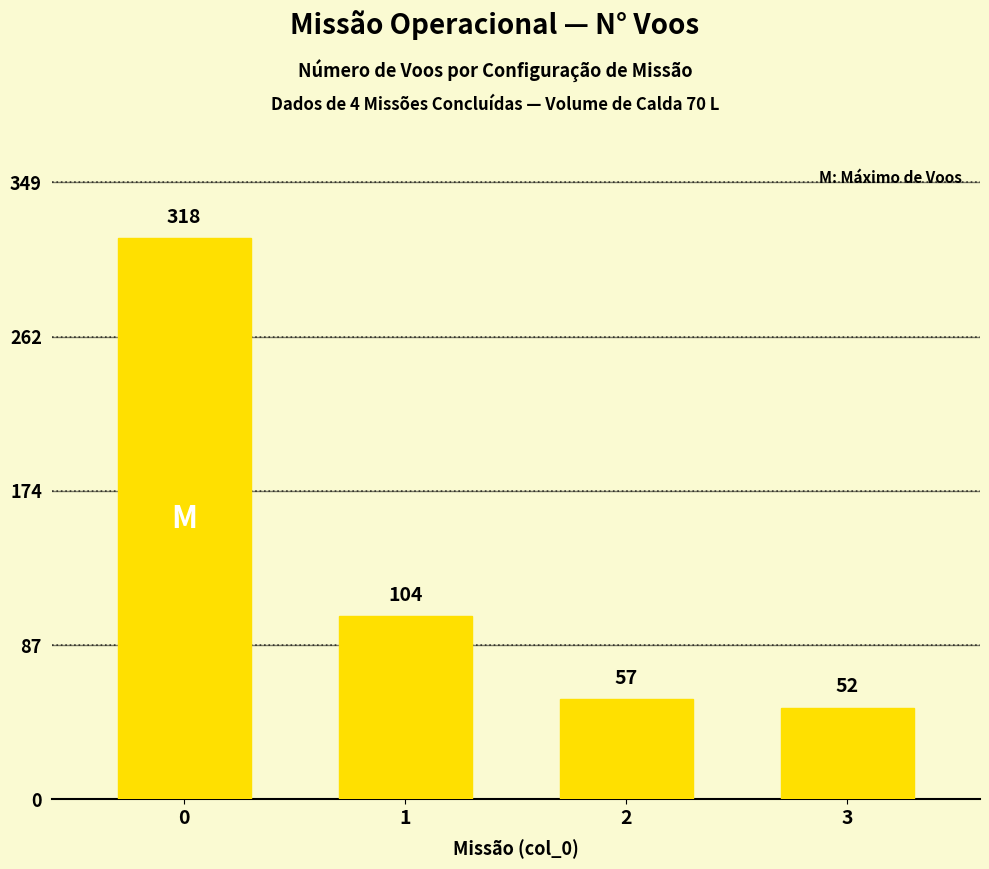

How many data points are less than 104?

2